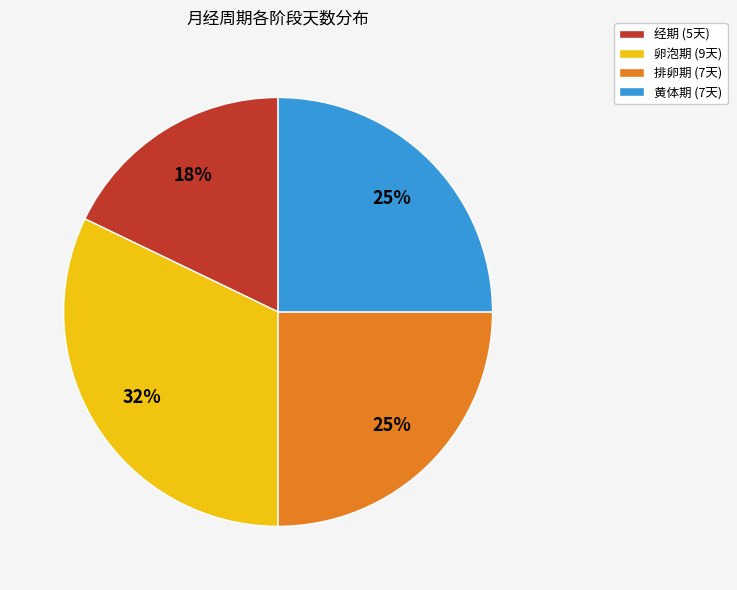

To the nearest percent, what is the average slice percentage?

25%